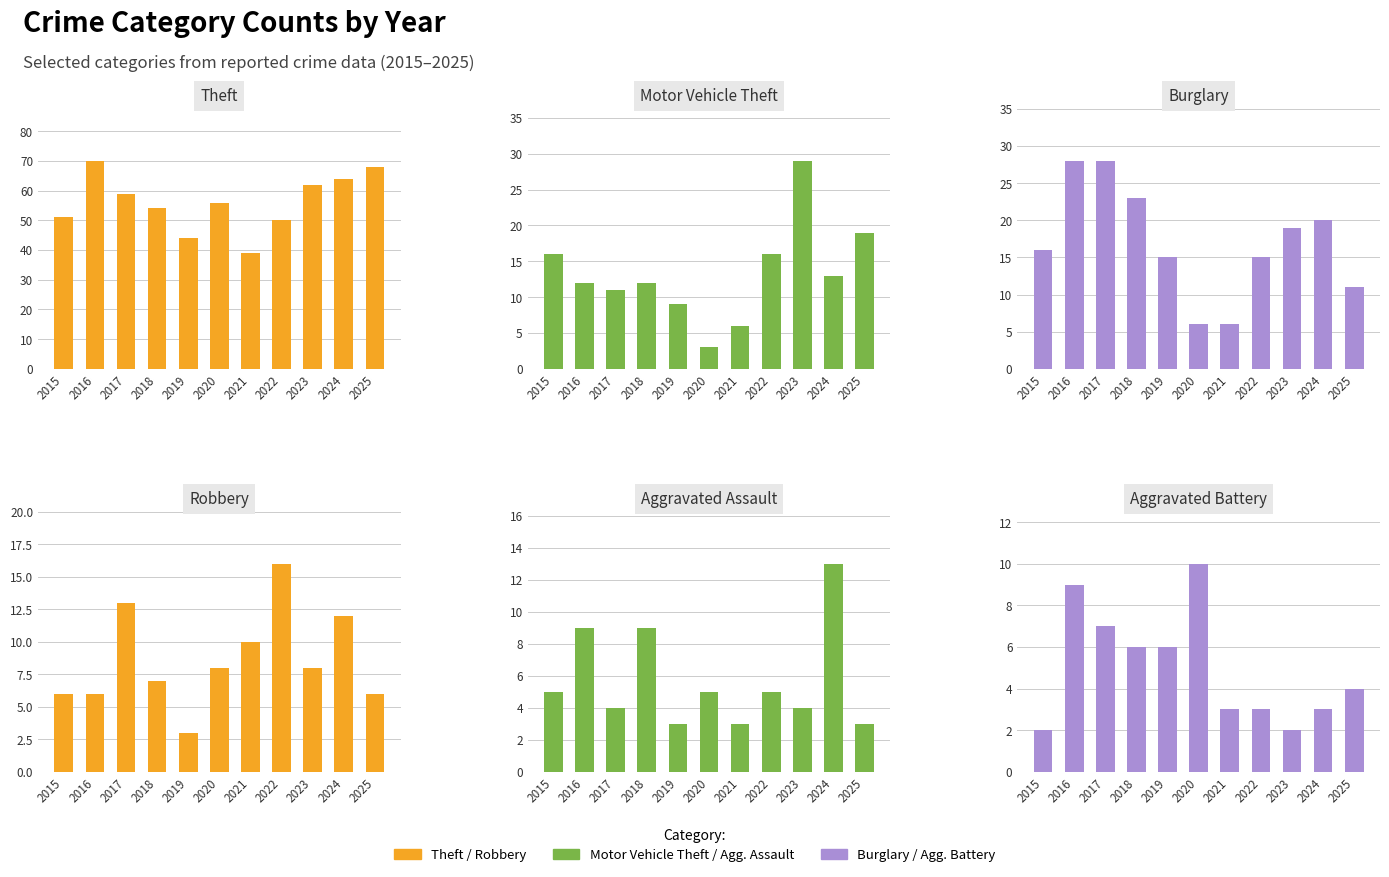

How many Aggravated Assault values are between 3 and 9?

10